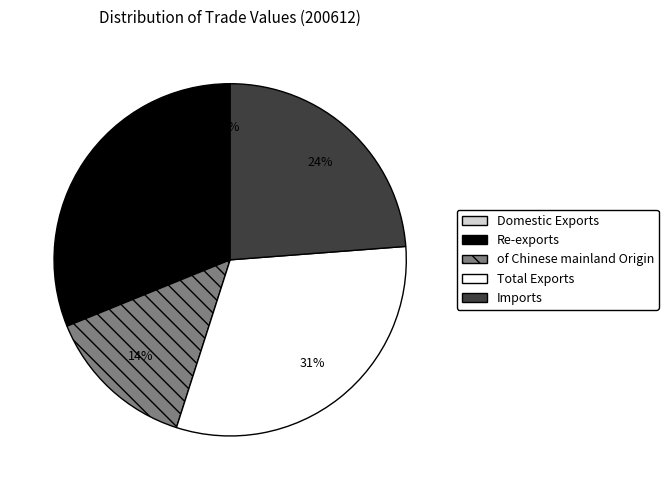

The Total Exports slice represents 44% of the pie. True or false?

False